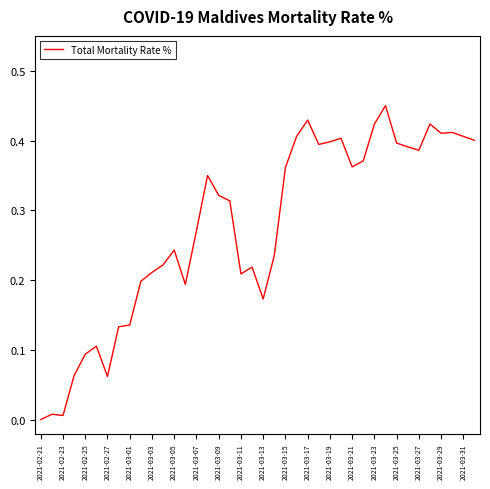

Does the chart display data point markers on the line(s)?

No